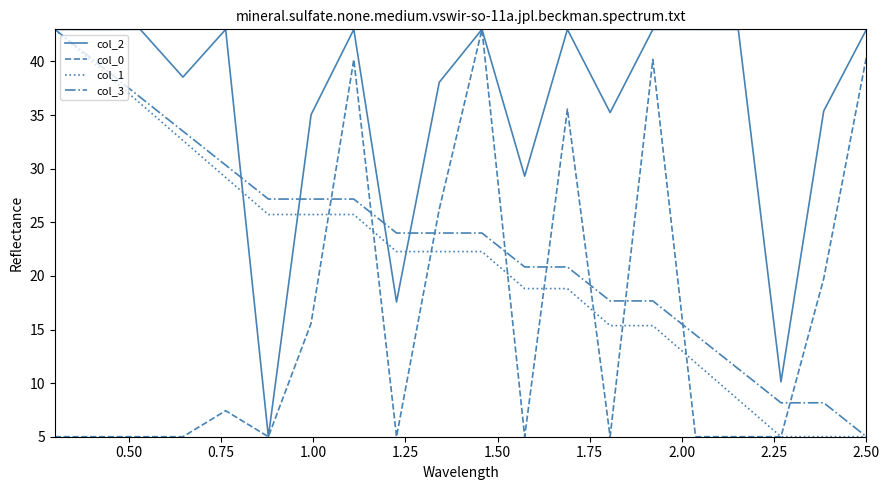

Does the chart display data point markers on the line(s)?

No